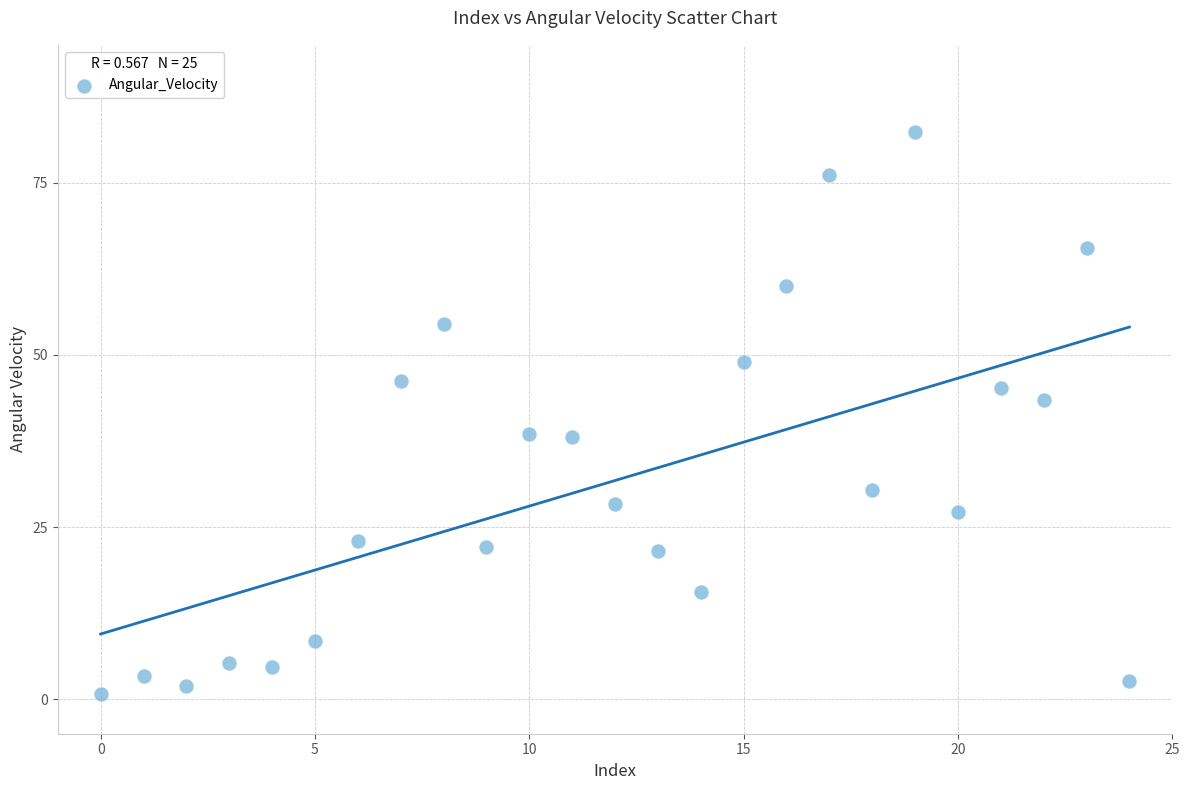

What is the range of Y values (max minus min)?

81.6